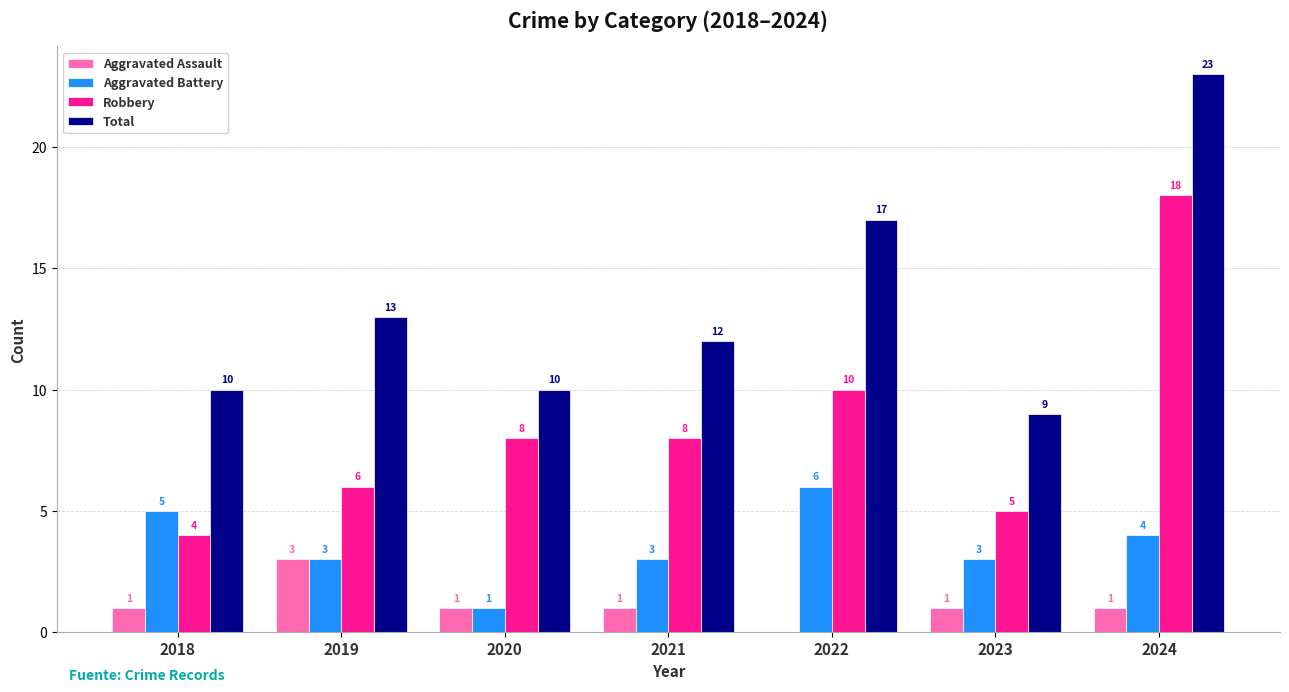

The Aggravated Battery series shows 3 at 2023. True or false?

True